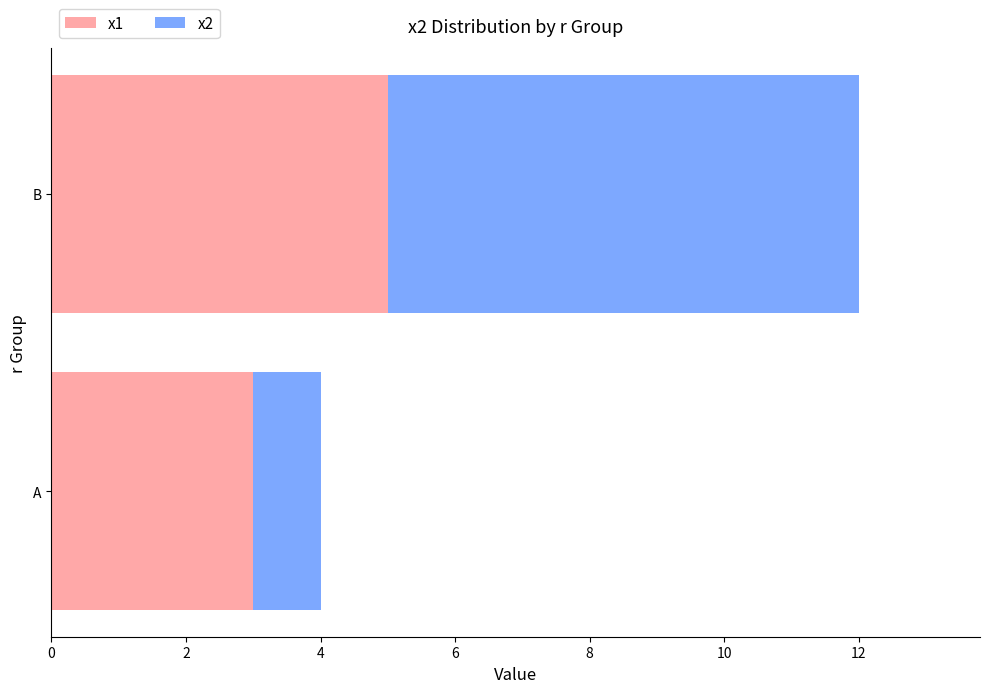

Is it true that x1 equals 5 at A?

False